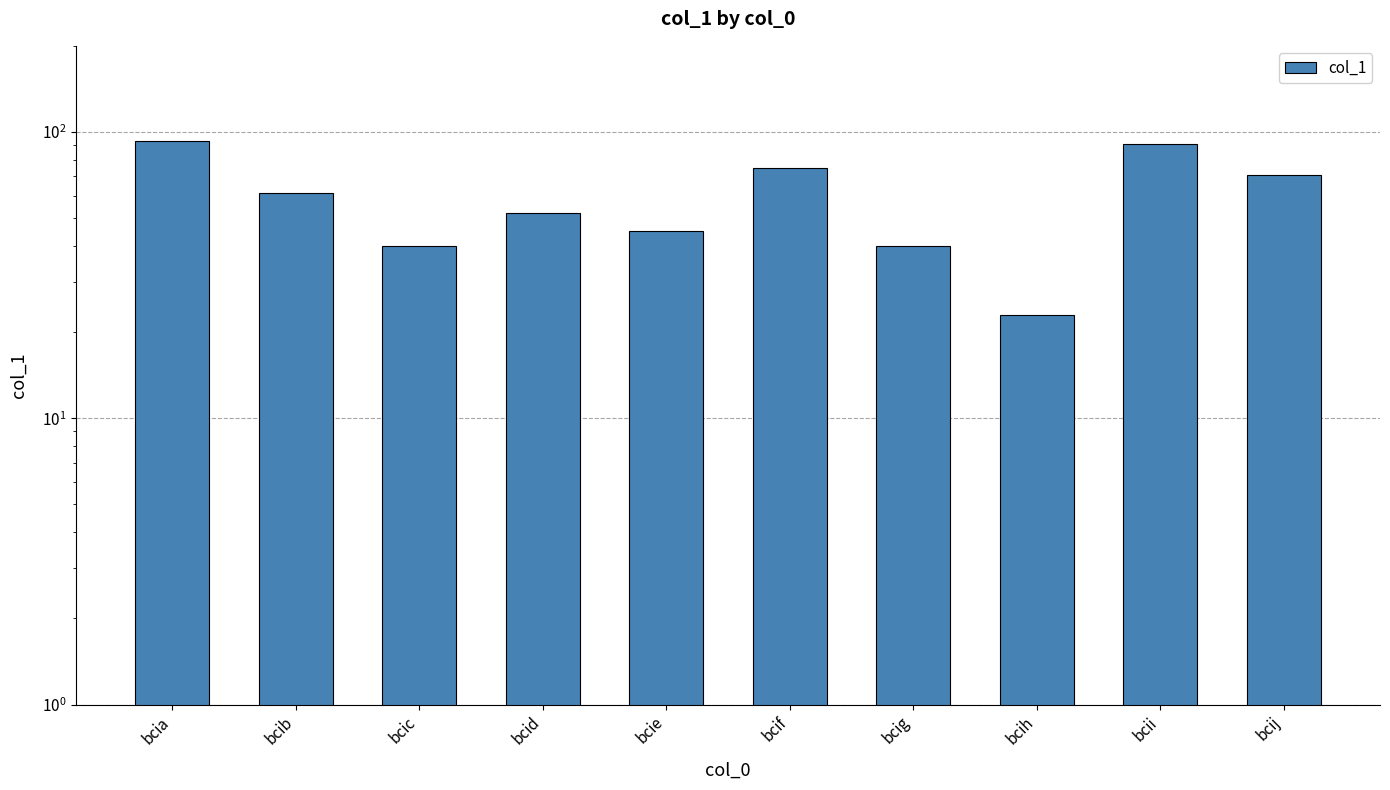

What is the value of the 9th bar from the left?

91